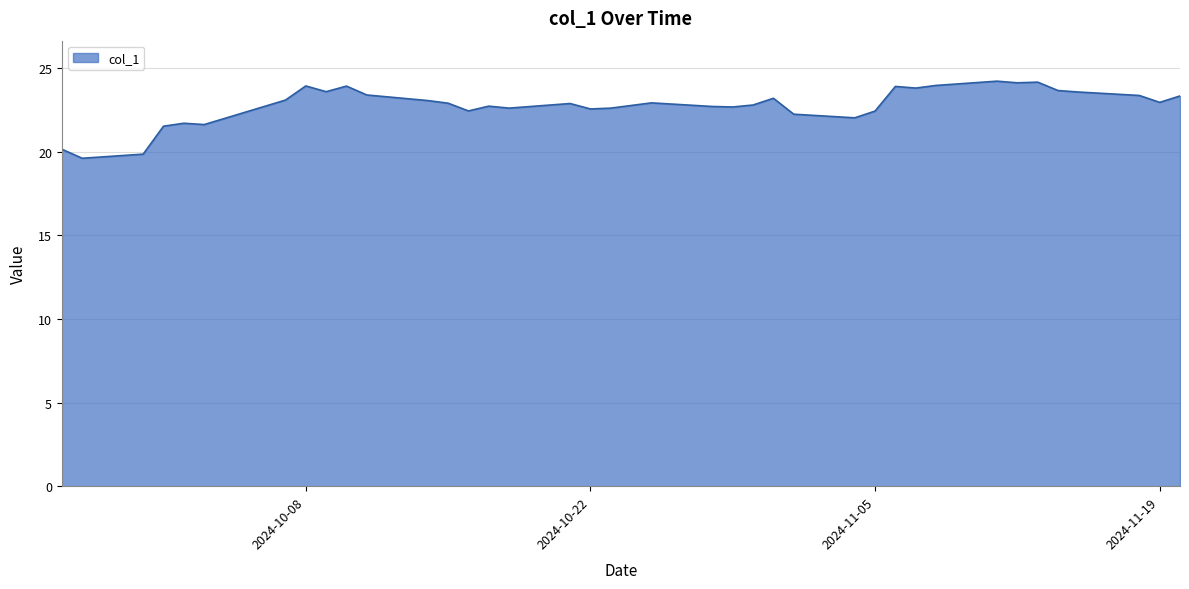

What is the difference between the maximum and minimum values?

4.6